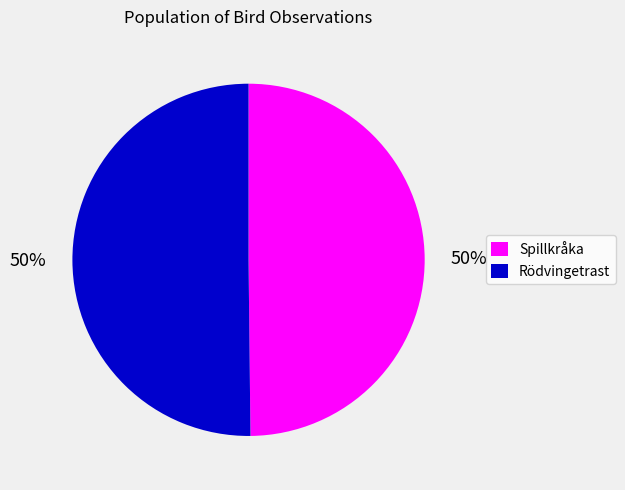

Do Spillkråka and Rödvingetrast together represent more than half of the pie?

Yes